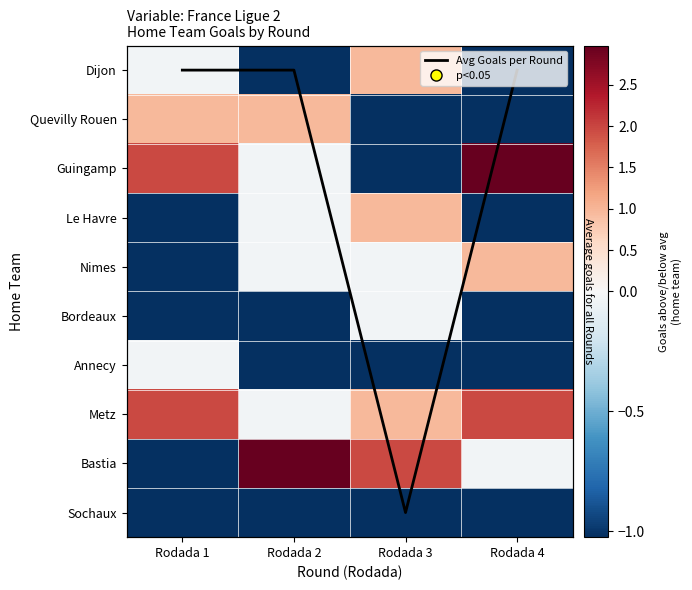

The Dijon series shows -1.0 at Rodada 4. True or false?

True